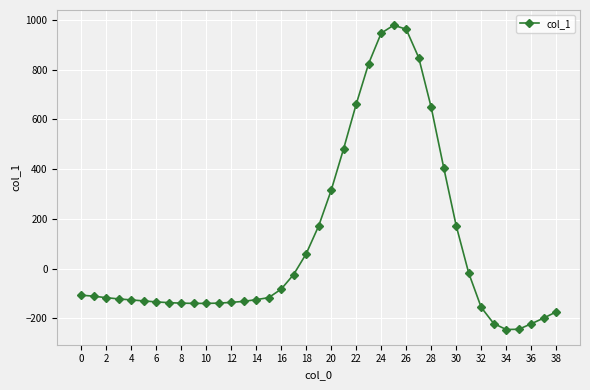

What is the difference between the maximum and minimum values?

1223